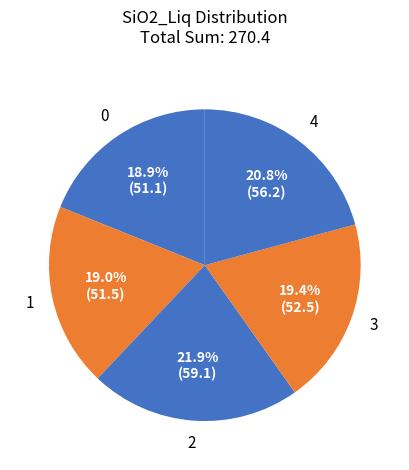

Count the number of slices in the pie.

5